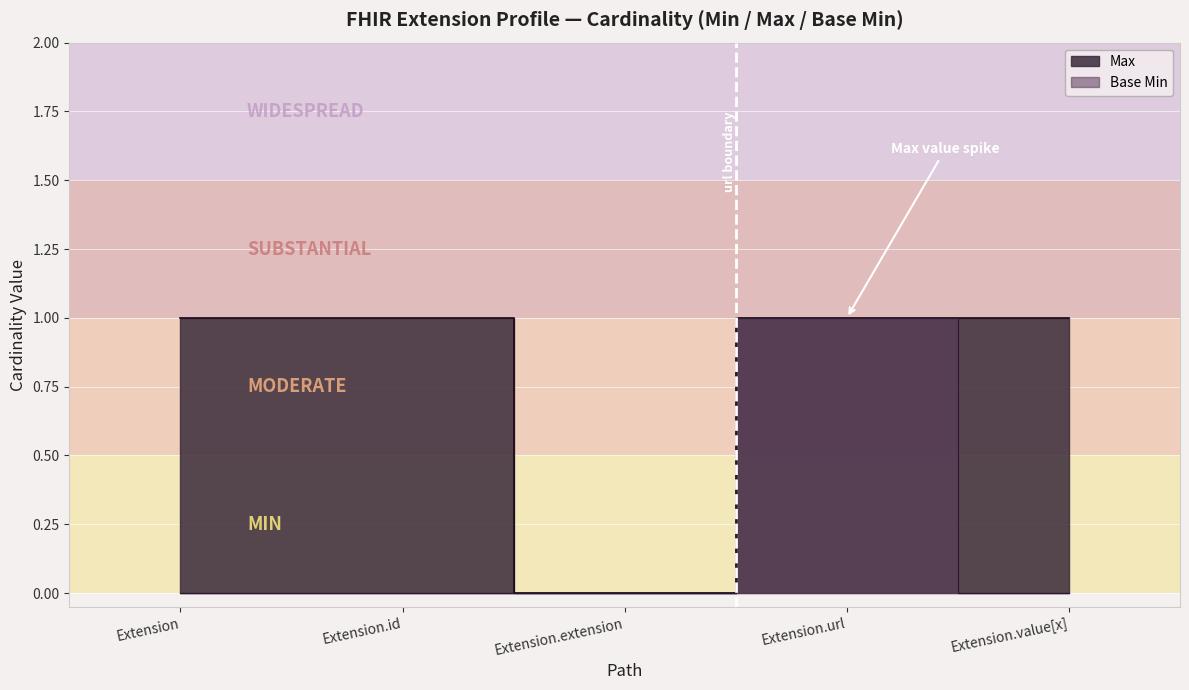

At which category is the sum across all series the highest?

Extension.url